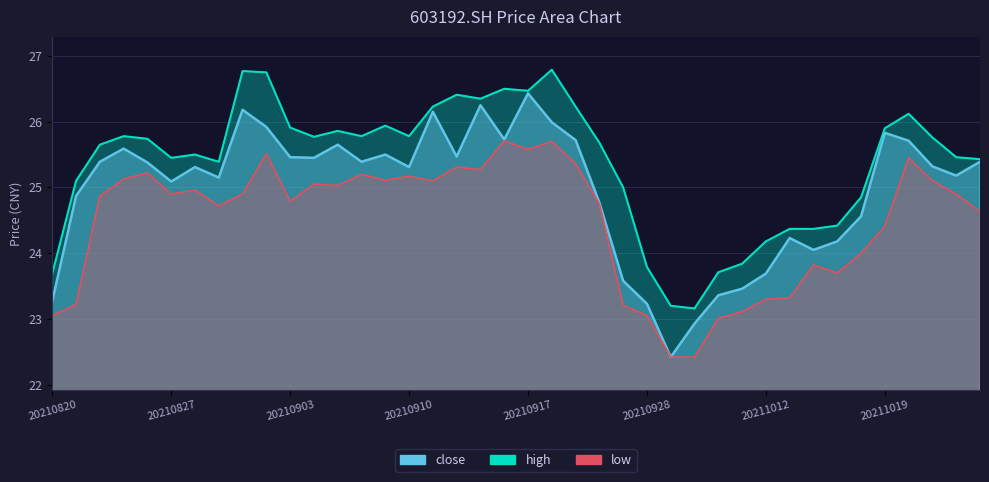

How many data points in close are less than 25?

14